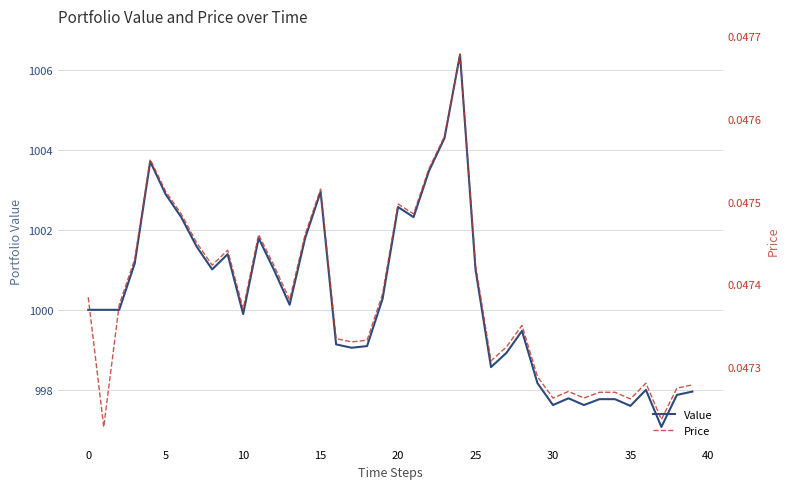

Rank the series by their average value, from highest to lowest.

Value, Price